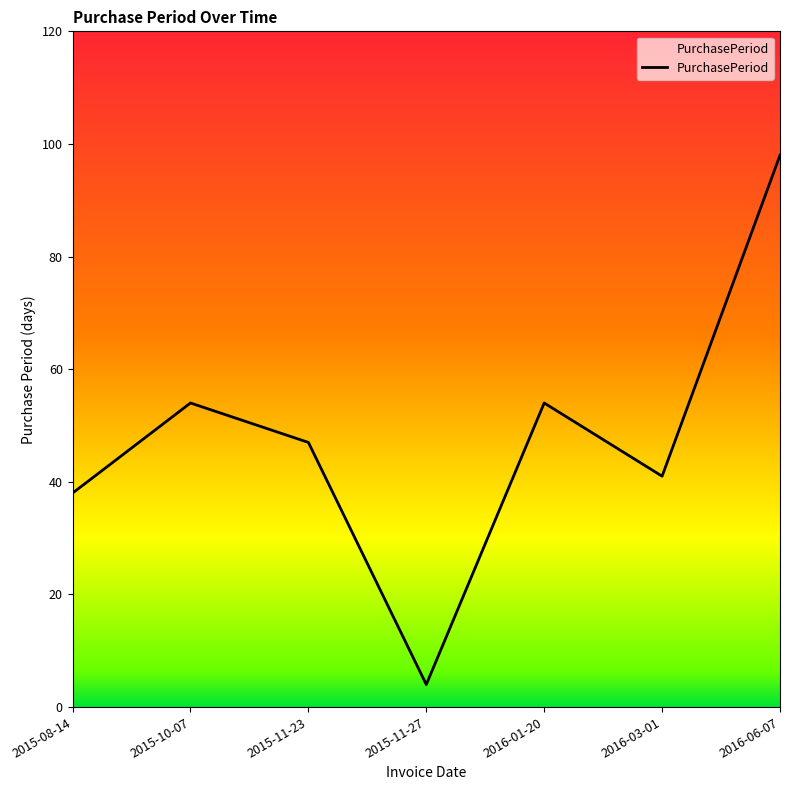

True or false: the data shows 38 at 2015-08-14.

True